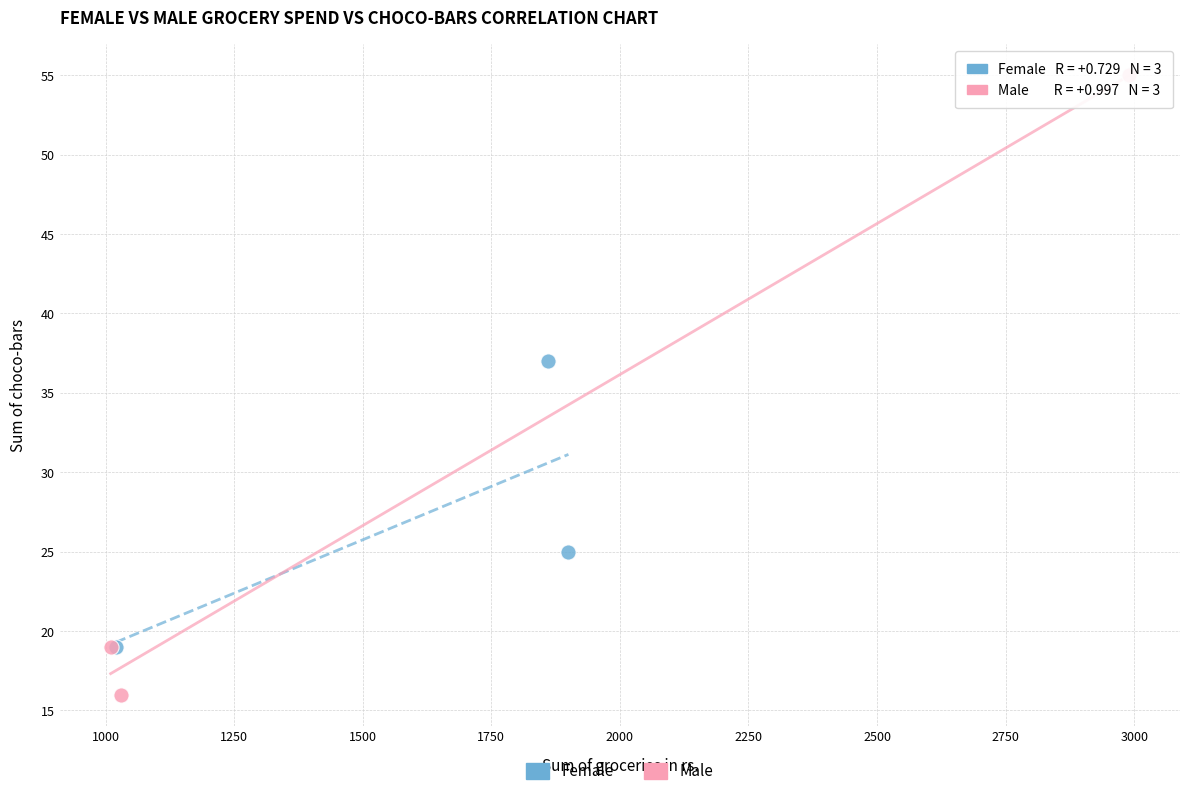

Which series contains the highest Y value?

Male